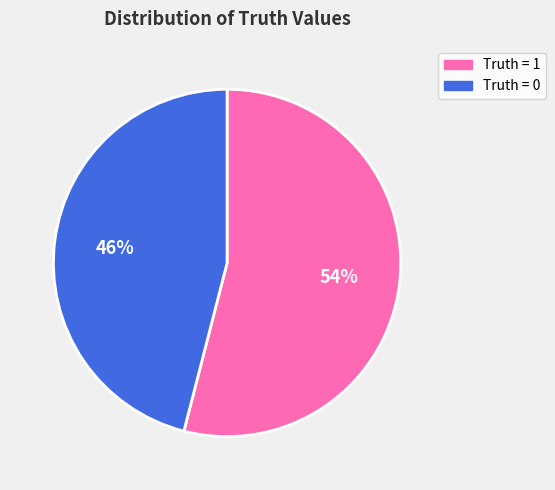

Is there any slice that represents more than half of the pie?

Yes